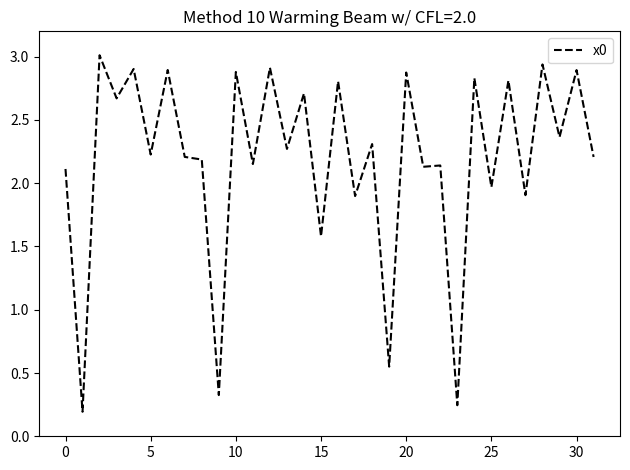

What is the greatest value displayed?

3.0